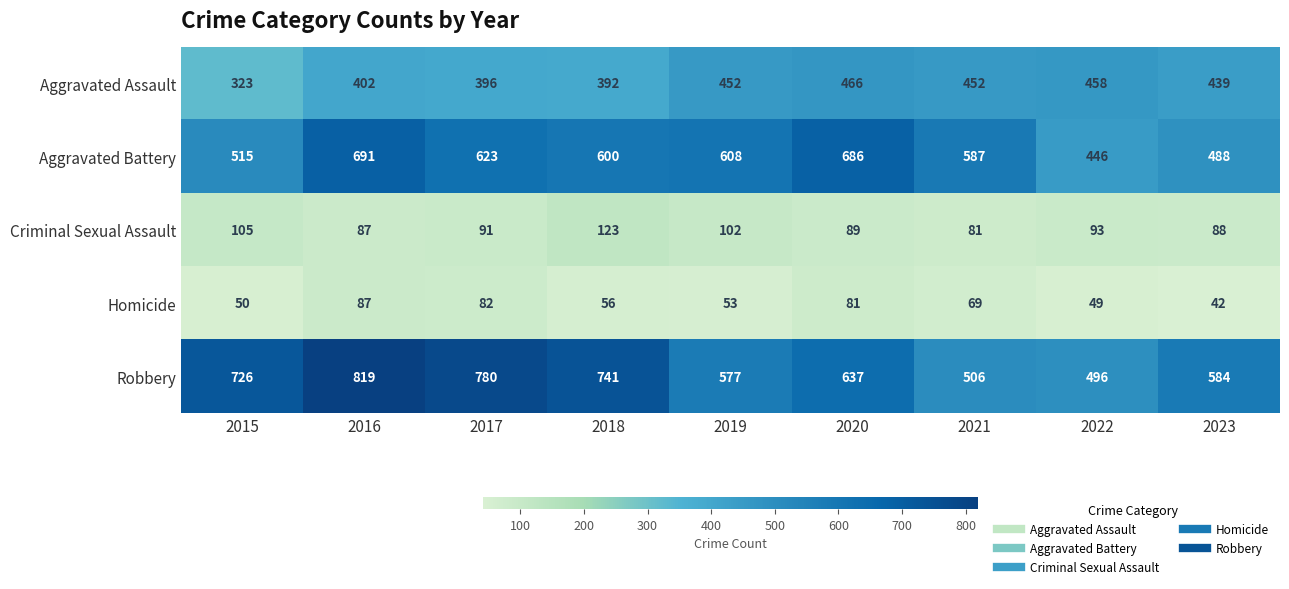

What is the difference between the highest and lowest values at 2017?

698